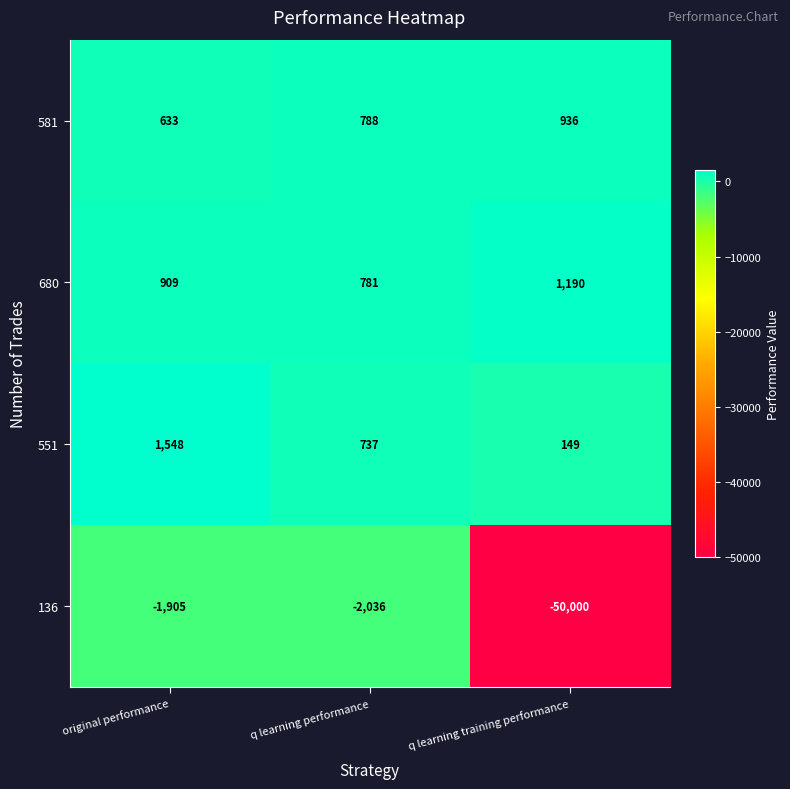

At which label does 136 first exceed -2036?

original performance